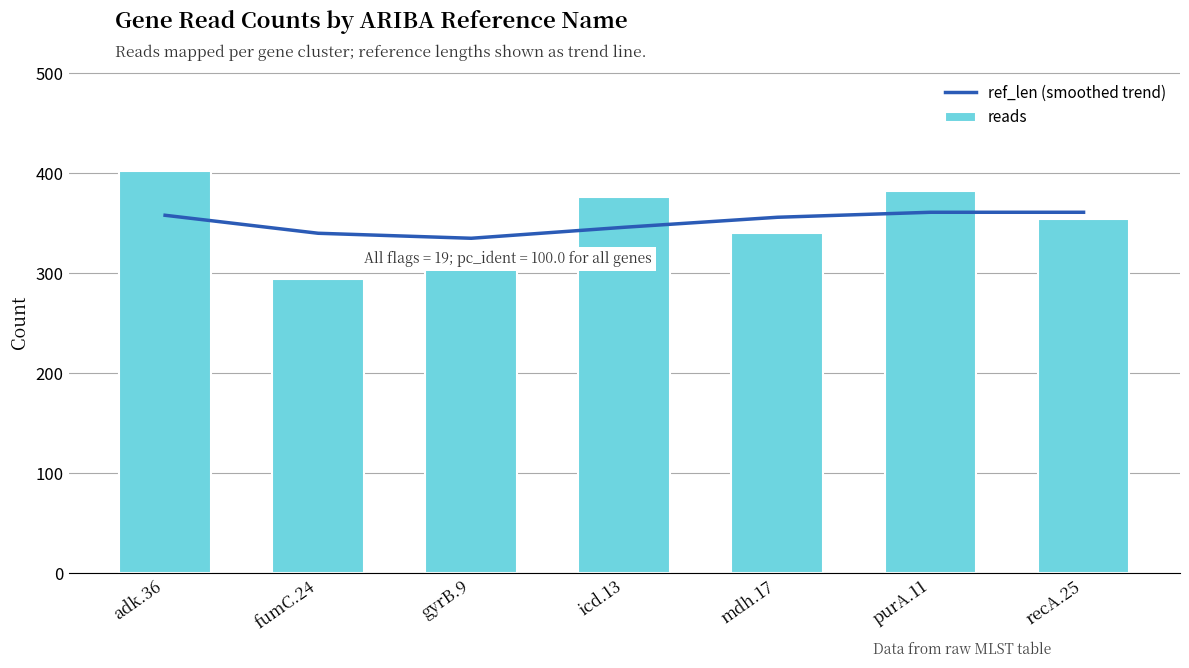

What position from the left is mdh.17?

5